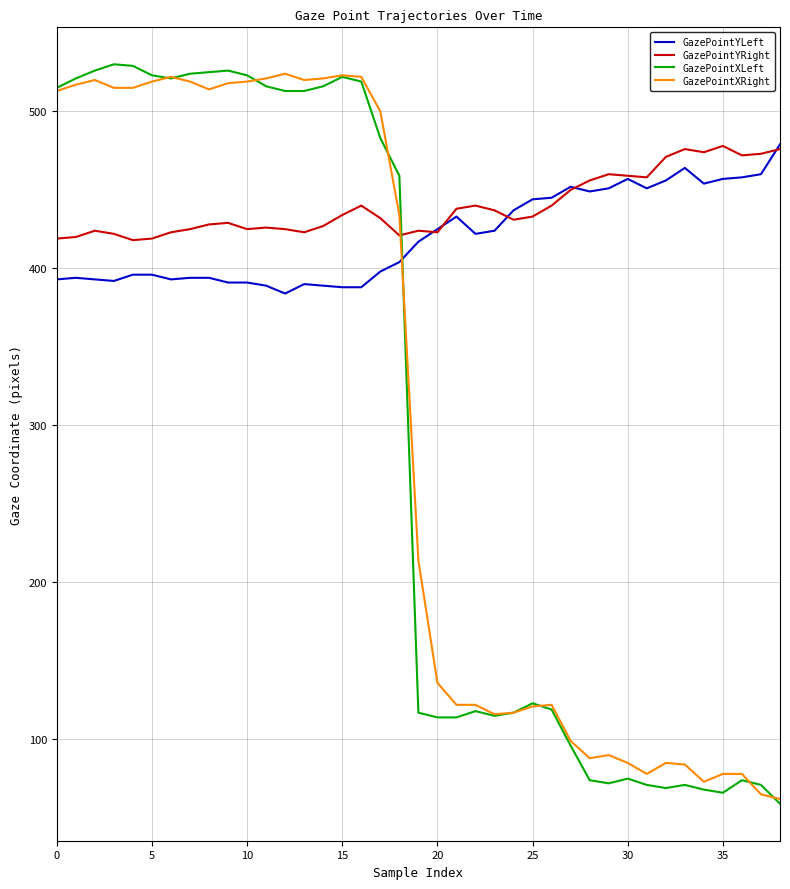

What is the minimum value for GazePointYRight?

418